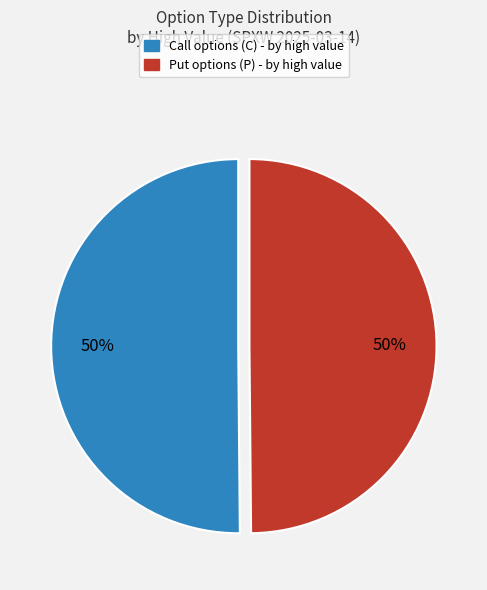

To the nearest percent, what is the average slice percentage?

50%